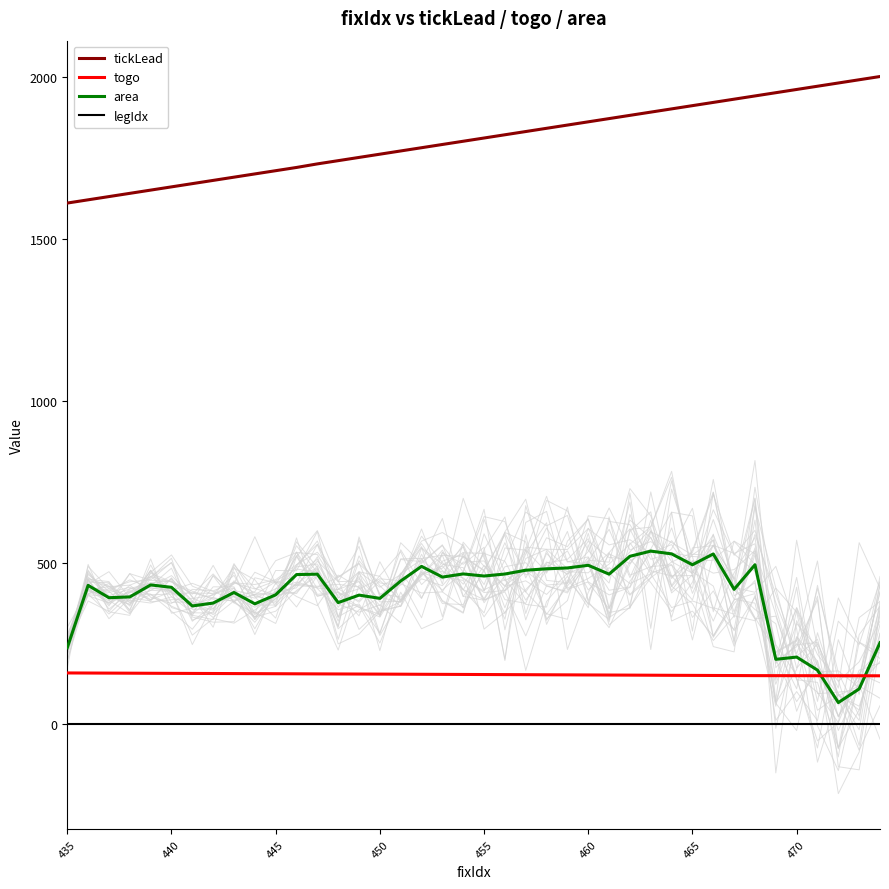

The togo series shows 151.4 at 465. True or false?

True